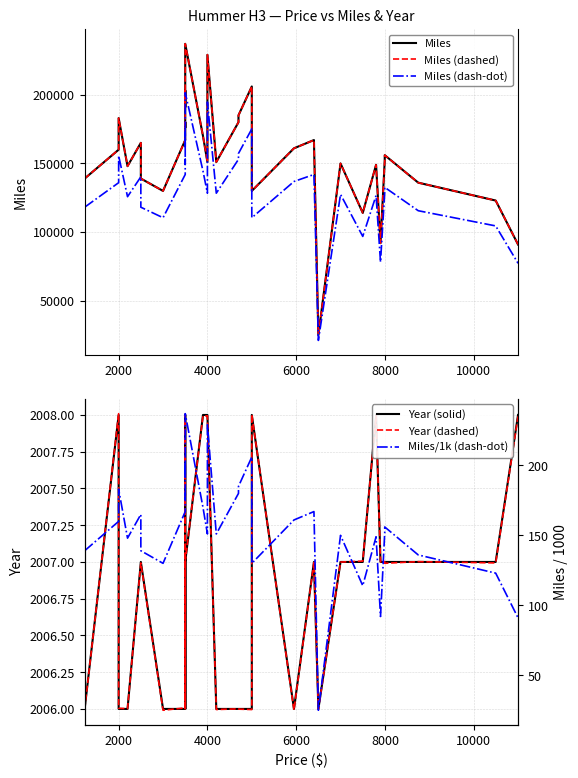

True or false: Miles (dashed) and Miles intersect in this chart.

False